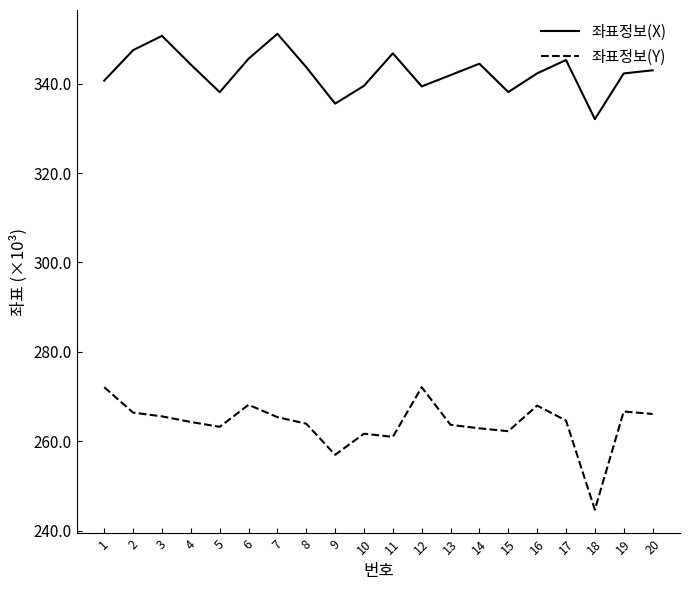

What is the spread (max minus min) of values at 14?

81.6